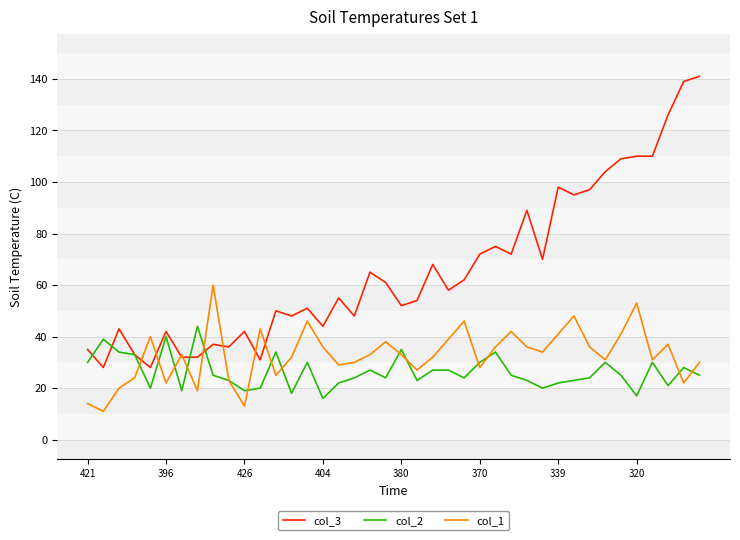

Reading left to right, list all the values displayed in this chart.

col_3: 35	28	43	33	28	42	32	32	37	36	42	31	50	48	51	44	55	48	65	61	52	54	68	58	62	72	75	72	89	70	98	95	97	104	109	110	110	126	139	141
col_2: 30	39	34	33	20	40	19	44	25	23	19	20	34	18	30	16	22	24	27	24	35	23	27	27	24	30	34	25	23	20	22	23	24	30	25	17	30	21	28	25
col_1: 14	11	20	24	40	22	33	19	60	23	13	43	25	32	46	36	29	30	33	38	33	27	32	39	46	28	36	42	36	34	41	48	36	31	41	53	31	37	22	30